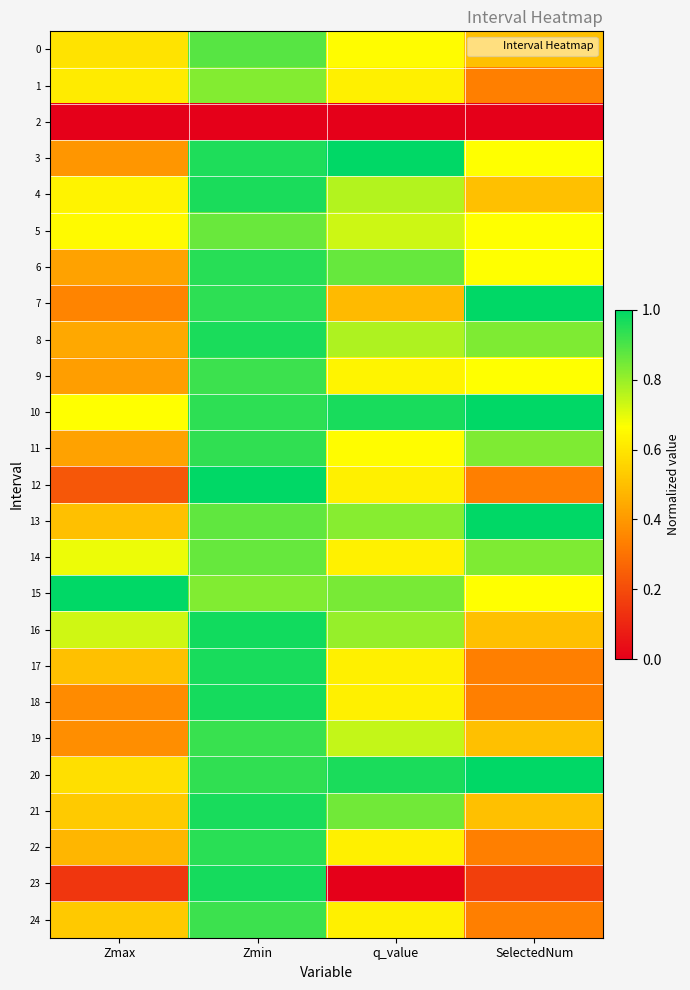

Reading left to right, what are all the values shown in this chart?

0: Zmax=0.6	Zmin=0.9	q_value=0.7	SelectedNum=0.5
1: Zmax=0.6	Zmin=0.8	q_value=0.6	SelectedNum=0.3
2: Zmax=0.0	Zmin=0.0	q_value=0.0	SelectedNum=0.0
3: Zmax=0.4	Zmin=1.0	q_value=1.0	SelectedNum=0.7
4: Zmax=0.6	Zmin=1.0	q_value=0.8	SelectedNum=0.5
5: Zmax=0.7	Zmin=0.9	q_value=0.7	SelectedNum=0.7
6: Zmax=0.4	Zmin=0.9	q_value=0.9	SelectedNum=0.7
7: Zmax=0.3	Zmin=0.9	q_value=0.5	SelectedNum=1.0
8: Zmax=0.4	Zmin=1.0	q_value=0.8	SelectedNum=0.8
9: Zmax=0.4	Zmin=0.9	q_value=0.6	SelectedNum=0.7
10: Zmax=0.7	Zmin=0.9	q_value=1.0	SelectedNum=1.0
11: Zmax=0.4	Zmin=0.9	q_value=0.7	SelectedNum=0.8
12: Zmax=0.2	Zmin=1.0	q_value=0.6	SelectedNum=0.3
13: Zmax=0.5	Zmin=0.9	q_value=0.8	SelectedNum=1.0
14: Zmax=0.7	Zmin=0.9	q_value=0.6	SelectedNum=0.8
15: Zmax=1.0	Zmin=0.8	q_value=0.8	SelectedNum=0.7
16: Zmax=0.7	Zmin=1.0	q_value=0.8	SelectedNum=0.5
17: Zmax=0.5	Zmin=1.0	q_value=0.6	SelectedNum=0.3
18: Zmax=0.4	Zmin=1.0	q_value=0.6	SelectedNum=0.3
19: Zmax=0.4	Zmin=0.9	q_value=0.7	SelectedNum=0.5
20: Zmax=0.6	Zmin=0.9	q_value=1.0	SelectedNum=1.0
21: Zmax=0.5	Zmin=1.0	q_value=0.8	SelectedNum=0.5
22: Zmax=0.5	Zmin=0.9	q_value=0.6	SelectedNum=0.3
23: Zmax=0.1	Zmin=1.0	q_value=0.0	SelectedNum=0.2
24: Zmax=0.5	Zmin=0.9	q_value=0.6	SelectedNum=0.3